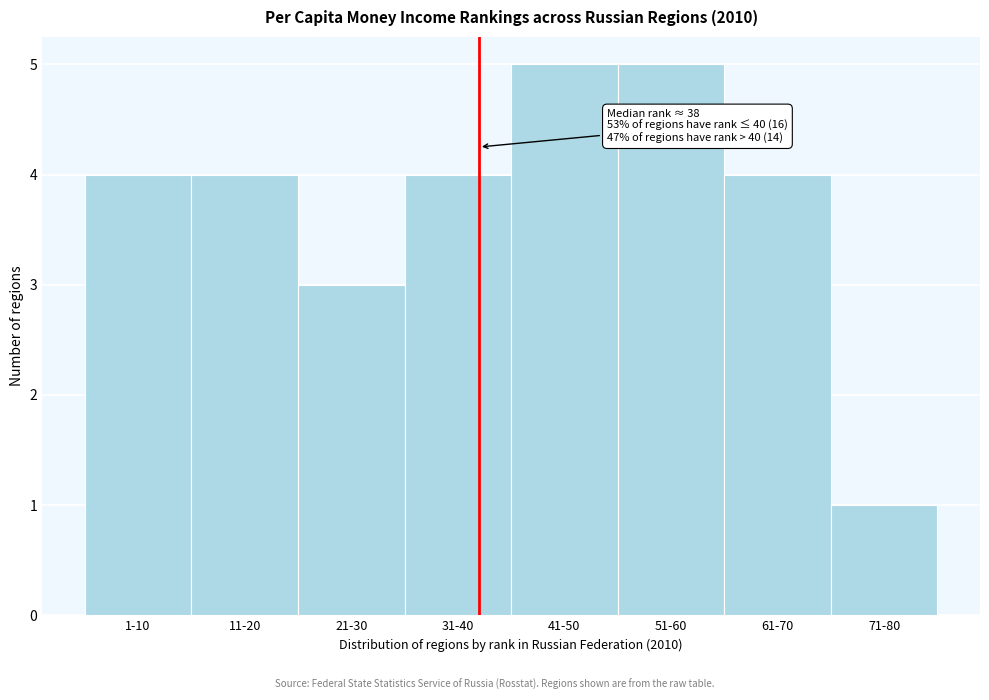

Reading left to right, list all the values displayed in this chart.

1-10=4	11-20=4	21-30=3	31-40=4	41-50=5	51-60=5	61-70=4	71-80=1